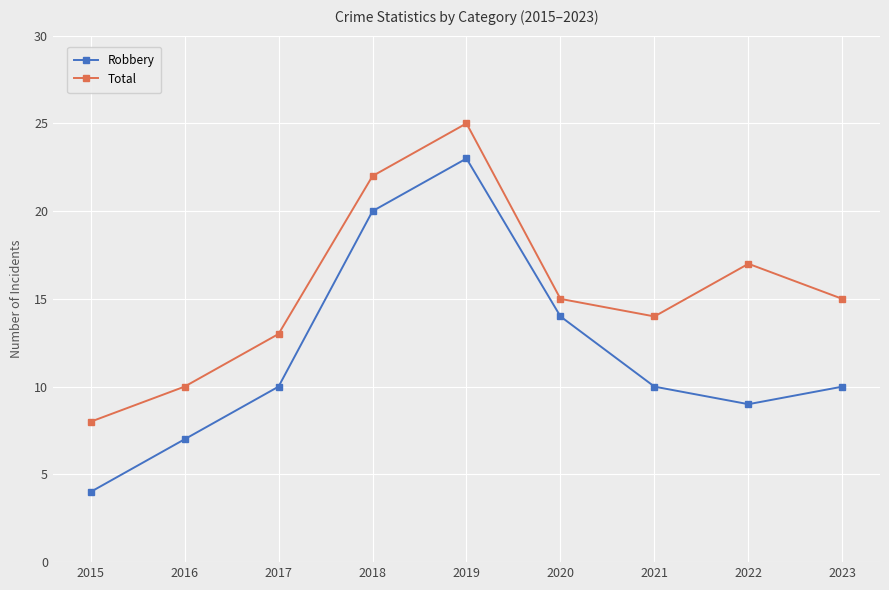

The Robbery series shows 6 at 2017. True or false?

False